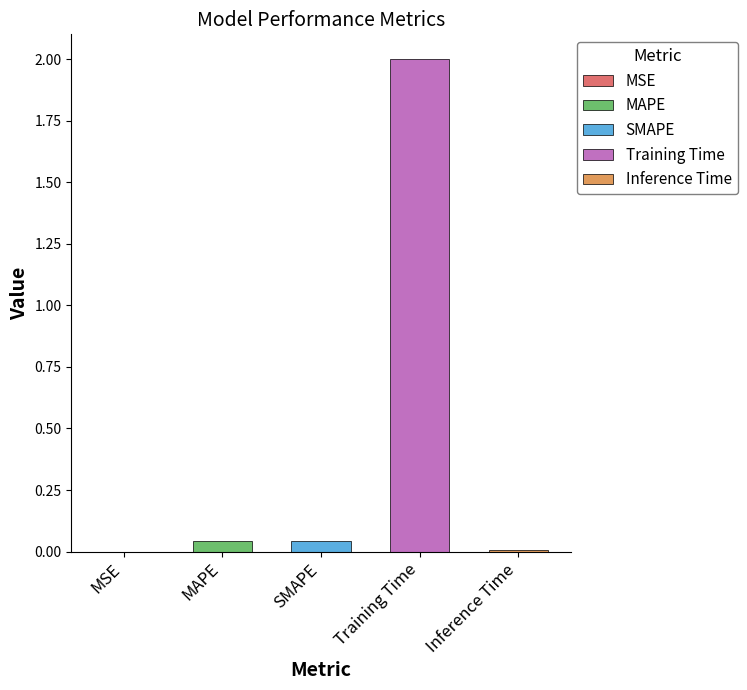

What is the maximum value shown in the chart?

2.0